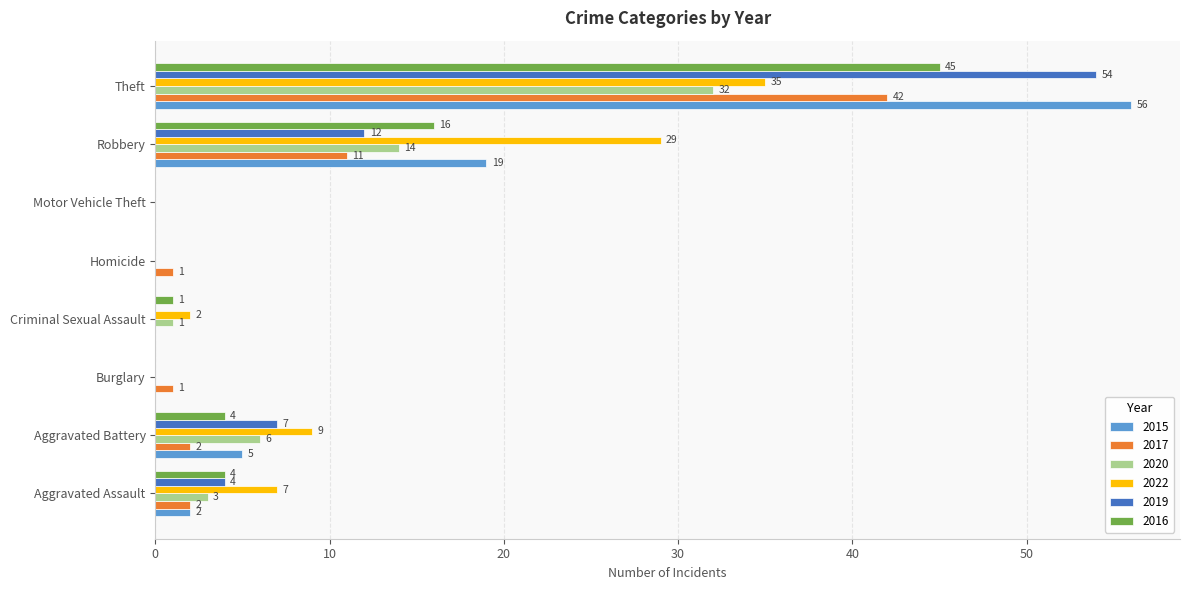

Where is 2020 nearest to the value 16?

Robbery